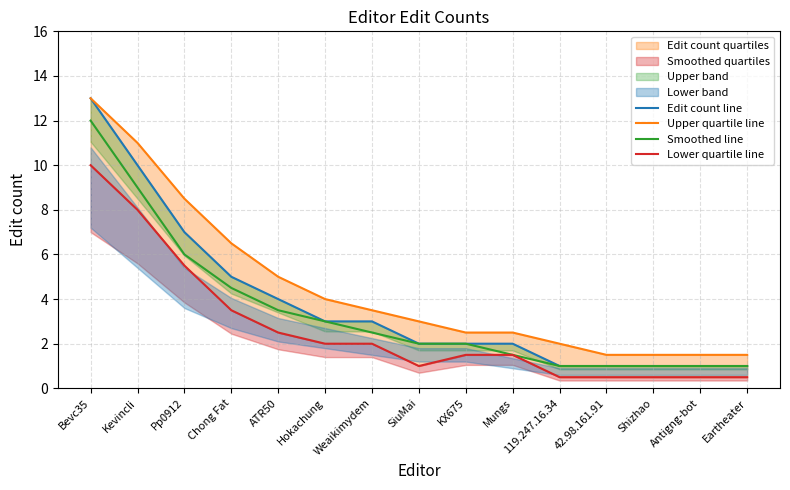

What position from the left is Shizhao?

13